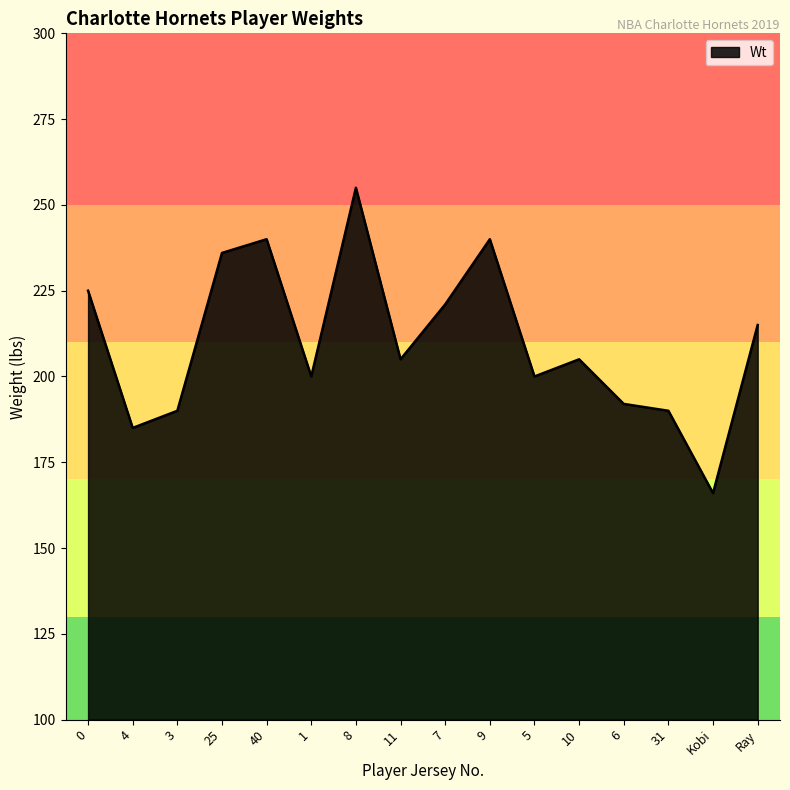

Which has a higher value, Ray or 11?

Ray